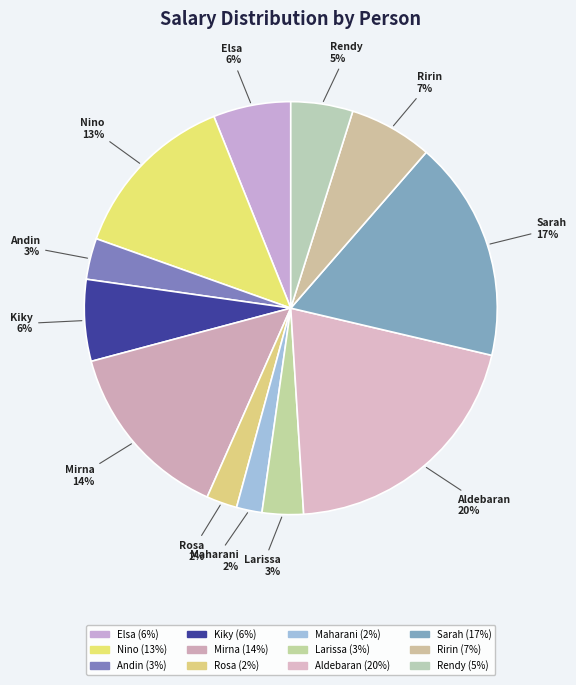

How many slices are in this pie chart?

12